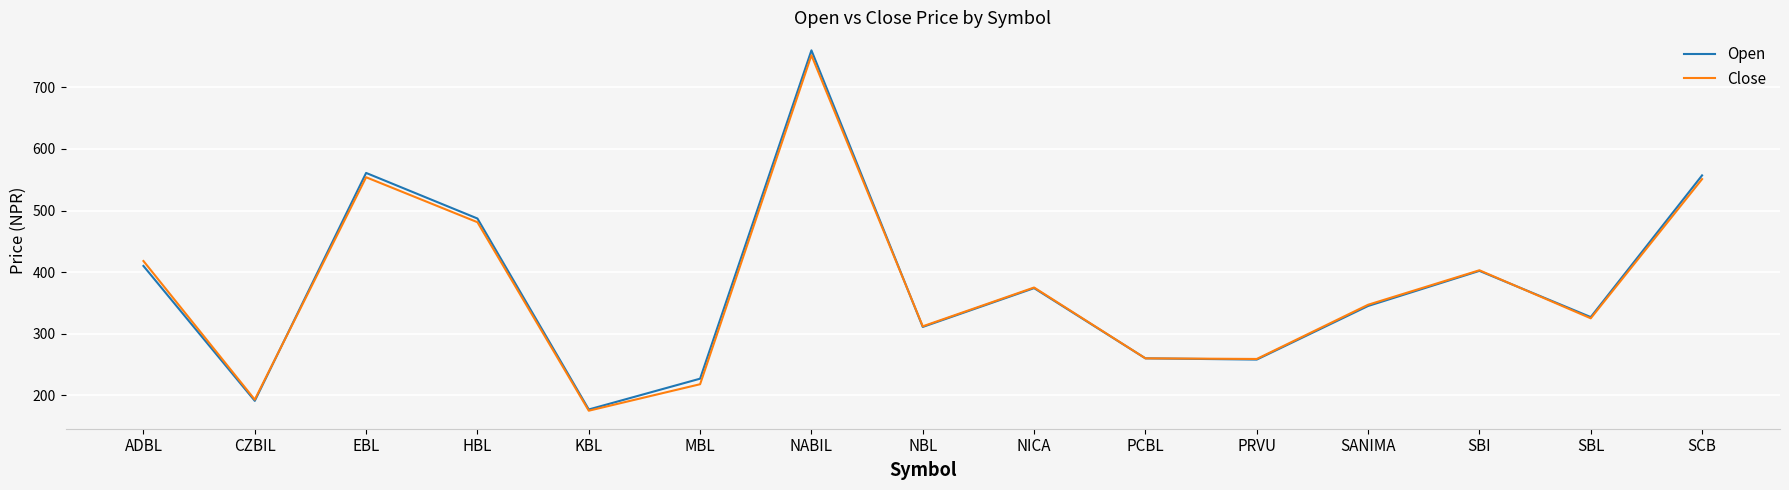

What is the spread (max minus min) of values at ADBL?

8